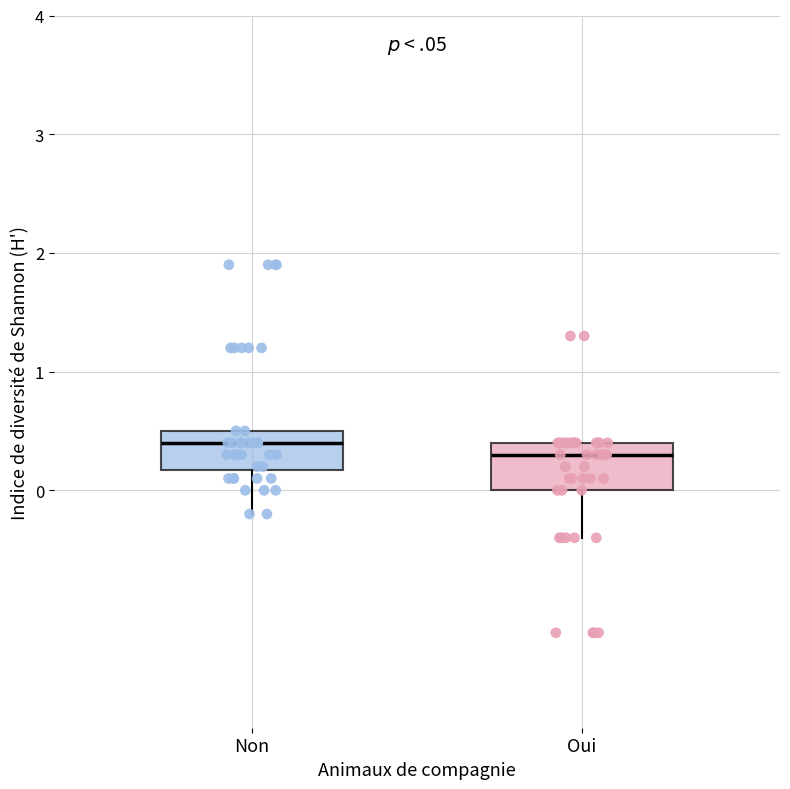

Reading left to right, transcribe this box plot: for each box, give where its median line is, the range the box spans, and where its two whiskers end, as read against the y-axis. The values are not printed on the chart, so give them approximately, as read against the axis.

Non: median 0.4, box 0.2 to 0.5, whiskers -0.2 to 0.5
Oui: median 0.3, box 0.0 to 0.4, whiskers -0.4 to 0.4